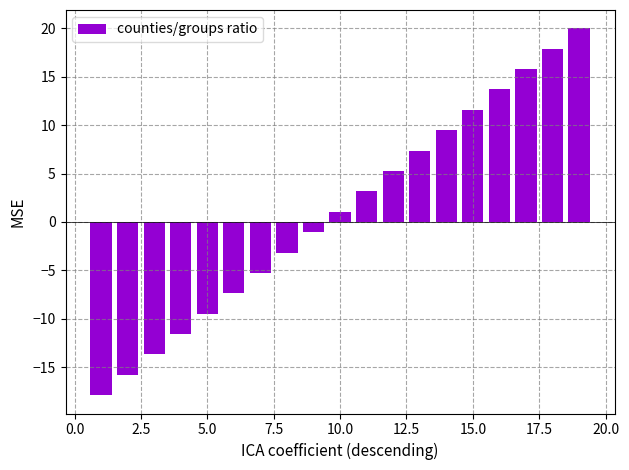

What is the smallest value displayed?

-17.9